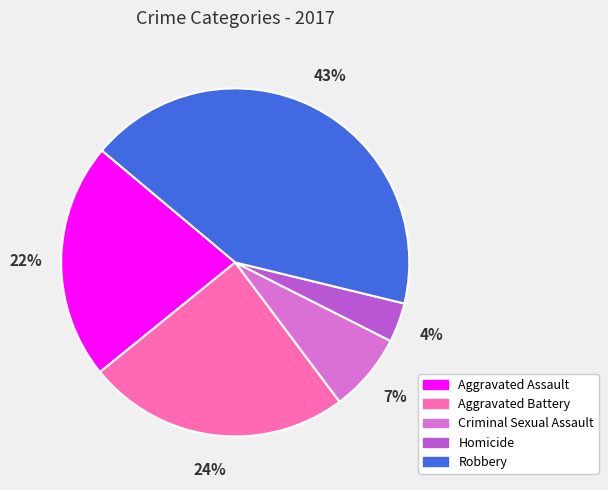

Does Homicide represent more than half of the total?

No